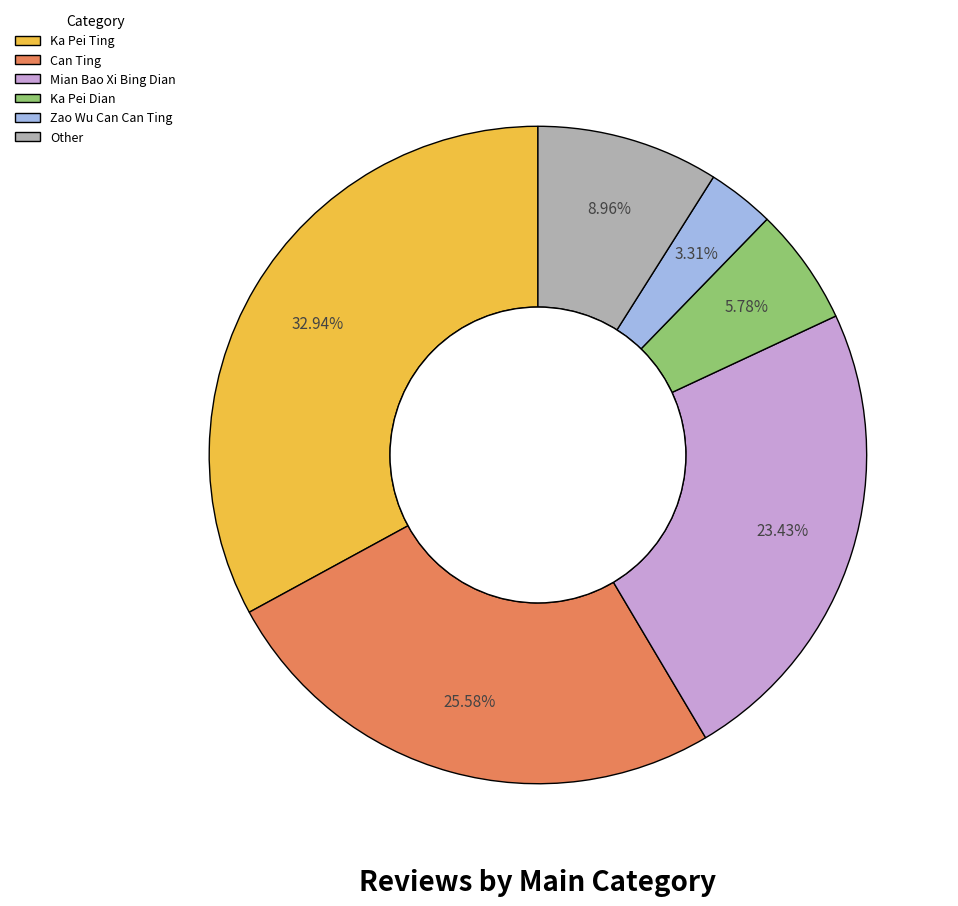

What is the smallest slice in the pie chart?

Zao Wu Can Can Ting